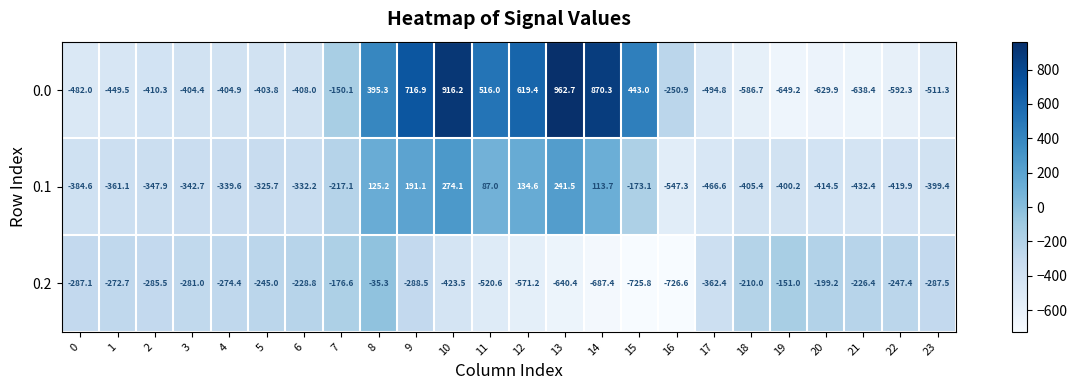

True or false: 0.1 has a value of -100.2 at 15.

False